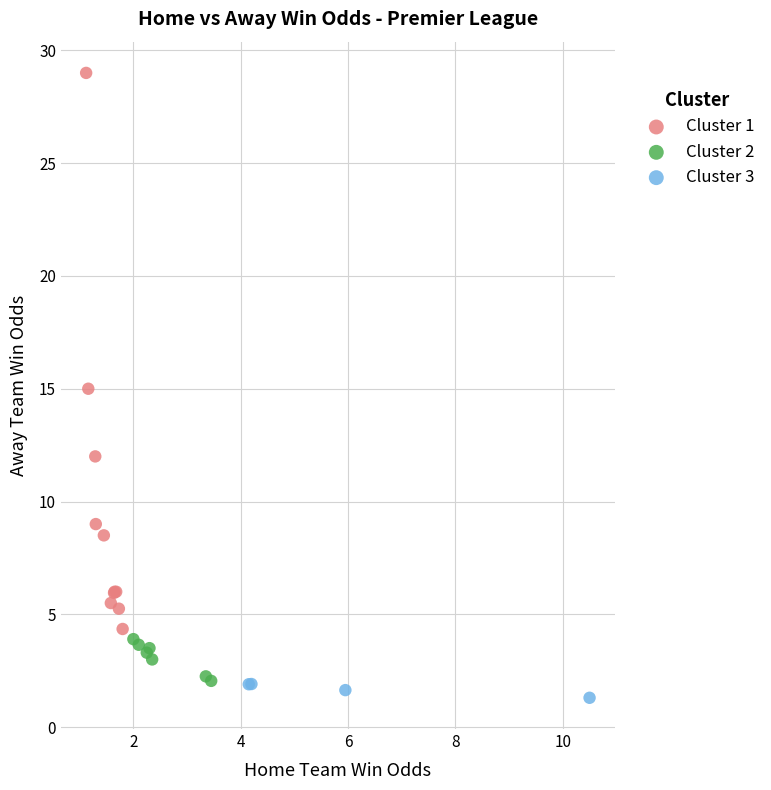

Which series reaches the minimum Y coordinate?

Cluster 3